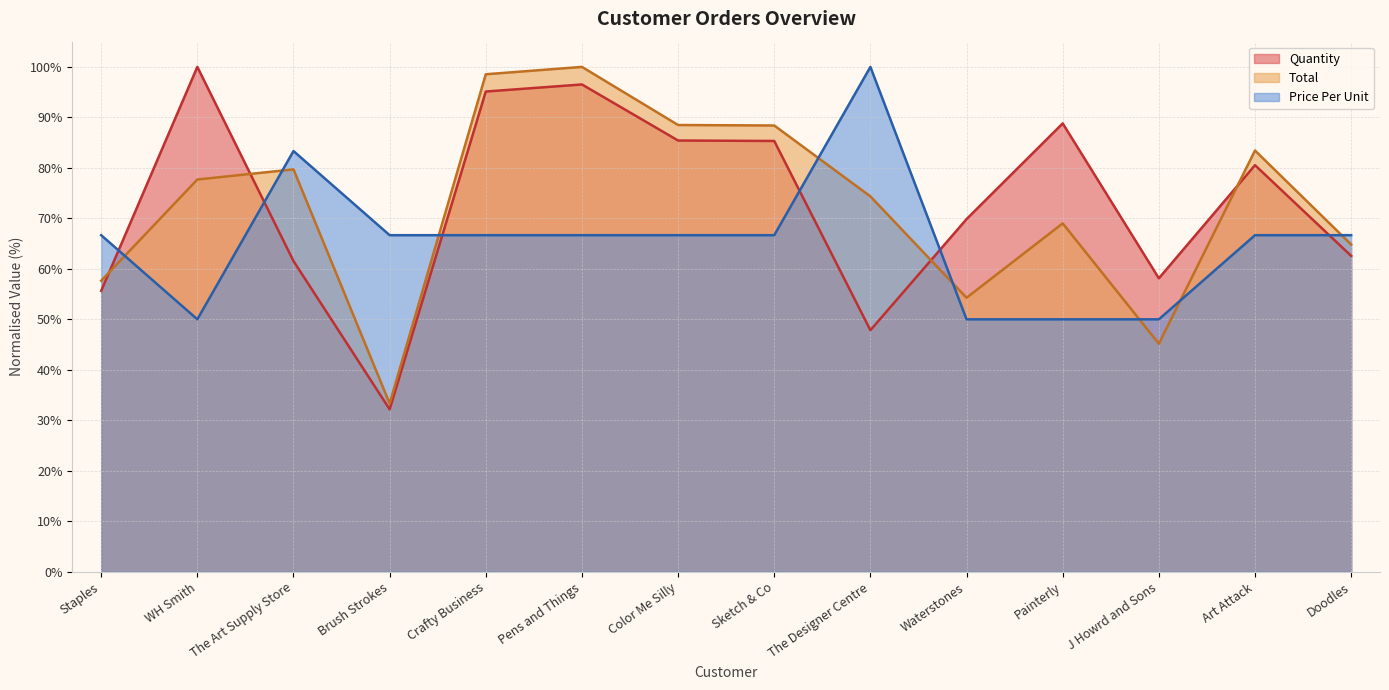

What is the value of the Price Per Unit point at the 14th from the left?

66.7